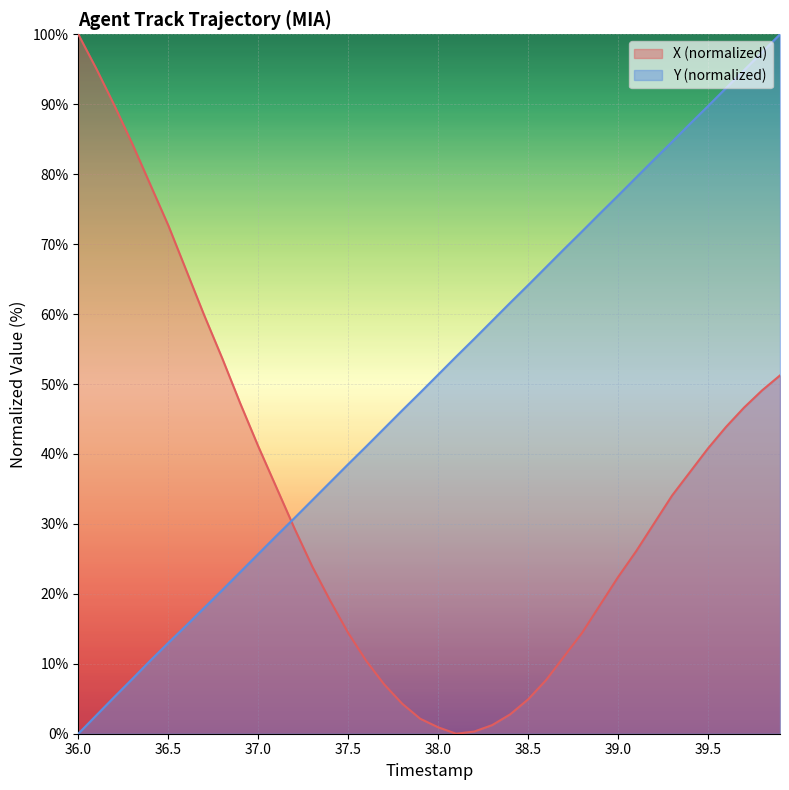

How many positive values does the Y series have?

39